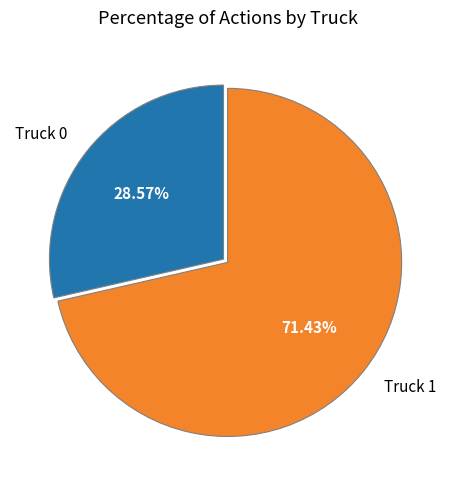

What percentage is NOT represented by Truck 0?

71.4%